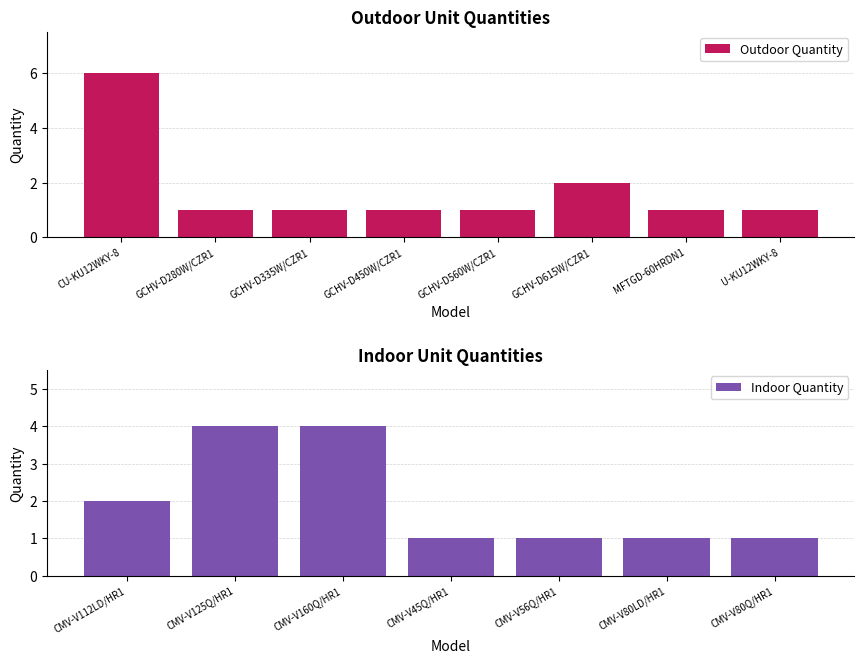

What position from the left is GCHV-D335W/CZR1?

3